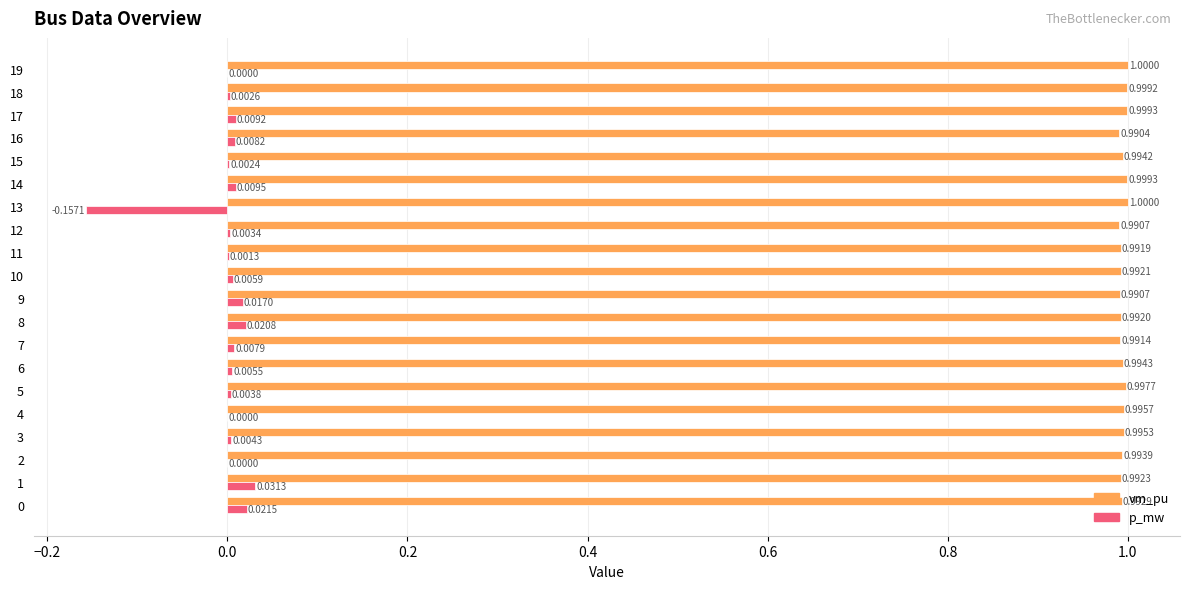

Is the value of p_mw at 8 greater than the value of vm_pu at 18?

No